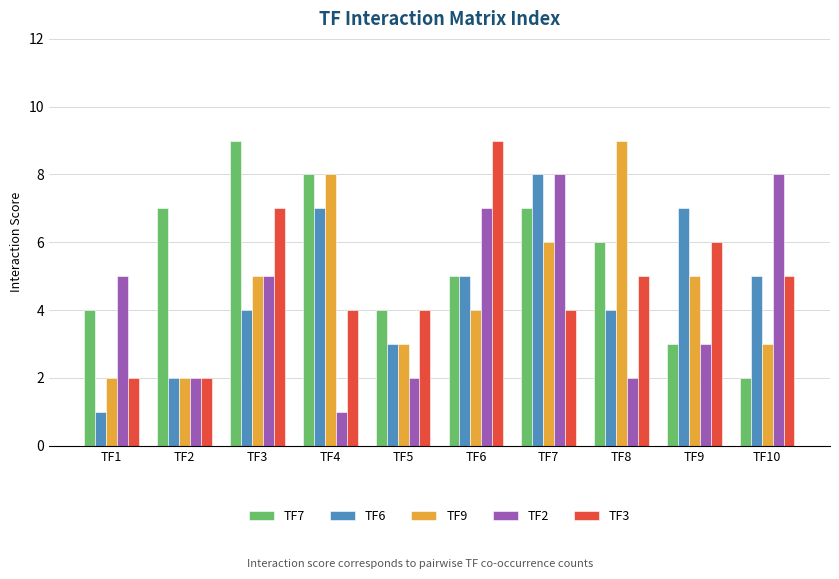

Between TF4 and TF9, which series saw the biggest shift?

TF7